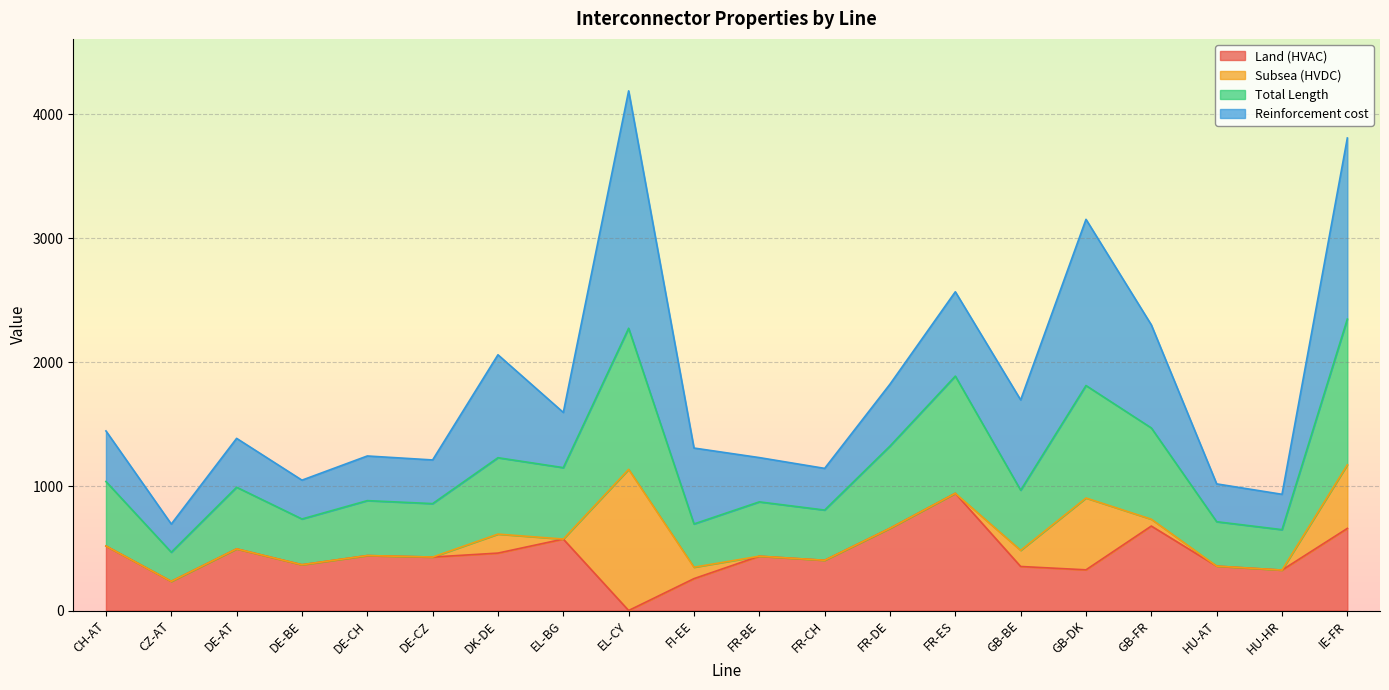

What is the sum of all Land (HVAC) values?

8952